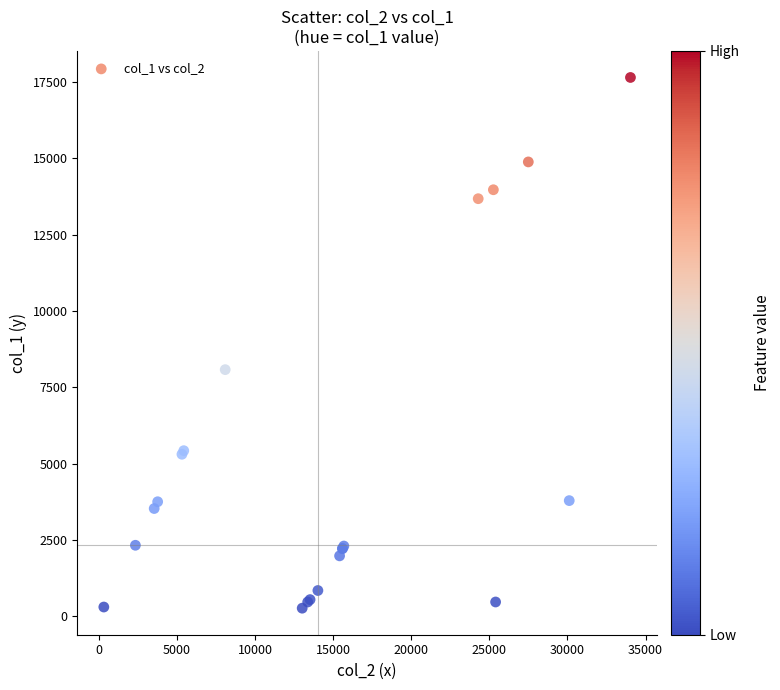

What Y value in the scatter plot is closest to 8960?

8082